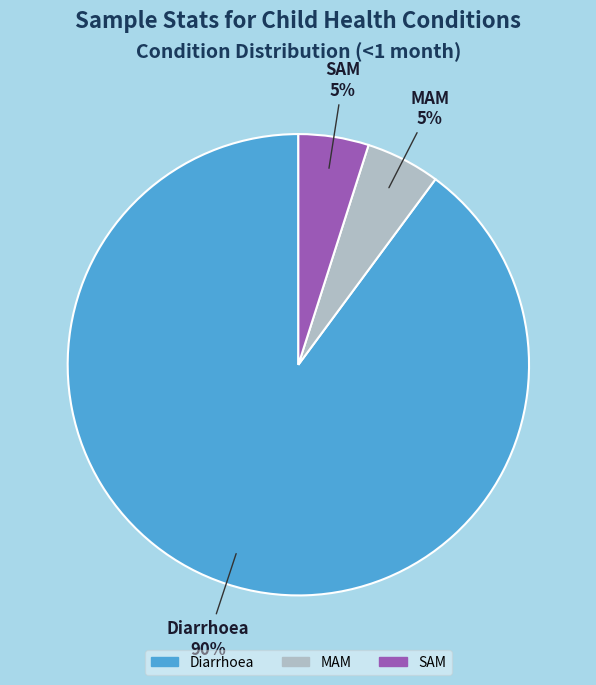

How many segments does this pie chart have?

3